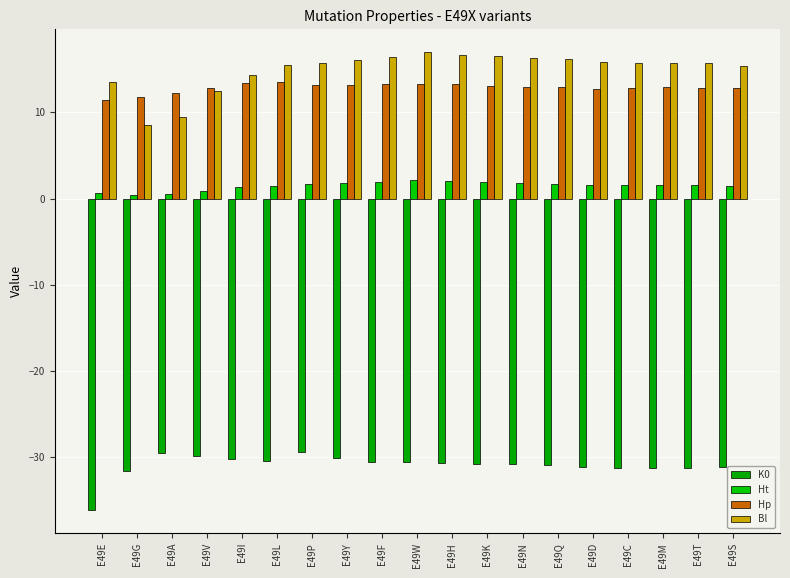

Reading left to right, extract all data points from this chart.

K0: E49E=-36.2	E49G=-31.6	E49A=-29.6	E49V=-29.8	E49I=-30.2	E49L=-30.5	E49P=-29.4	E49Y=-30.1	E49F=-30.6	E49W=-30.6	E49H=-30.7	E49K=-30.8	E49N=-30.8	E49Q=-31.0	E49D=-31.1	E49C=-31.2	E49M=-31.2	E49T=-31.2	E49S=-31.2
Ht: E49E=0.7	E49G=0.4	E49A=0.5	E49V=0.9	E49I=1.3	E49L=1.5	E49P=1.7	E49Y=1.8	E49F=1.9	E49W=2.1	E49H=2.0	E49K=2.0	E49N=1.8	E49Q=1.7	E49D=1.6	E49C=1.6	E49M=1.6	E49T=1.5	E49S=1.4
Hp: E49E=11.4	E49G=11.8	E49A=12.2	E49V=12.8	E49I=13.3	E49L=13.5	E49P=13.1	E49Y=13.2	E49F=13.3	E49W=13.3	E49H=13.3	E49K=13.1	E49N=13.0	E49Q=12.9	E49D=12.8	E49C=12.9	E49M=12.9	E49T=12.9	E49S=12.8
Bl: E49E=13.6	E49G=8.5	E49A=9.5	E49V=12.5	E49I=14.3	E49L=15.5	E49P=15.8	E49Y=16.0	E49F=16.5	E49W=17.0	E49H=16.7	E49K=16.6	E49N=16.3	E49Q=16.2	E49D=15.9	E49C=15.7	E49M=15.8	E49T=15.8	E49S=15.4